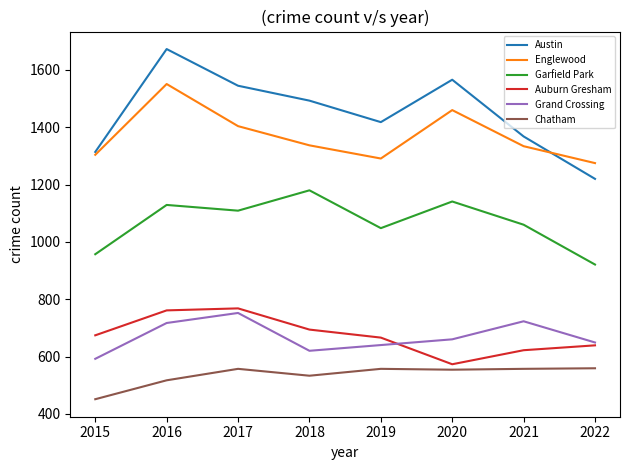

What is the greatest value displayed?

1673